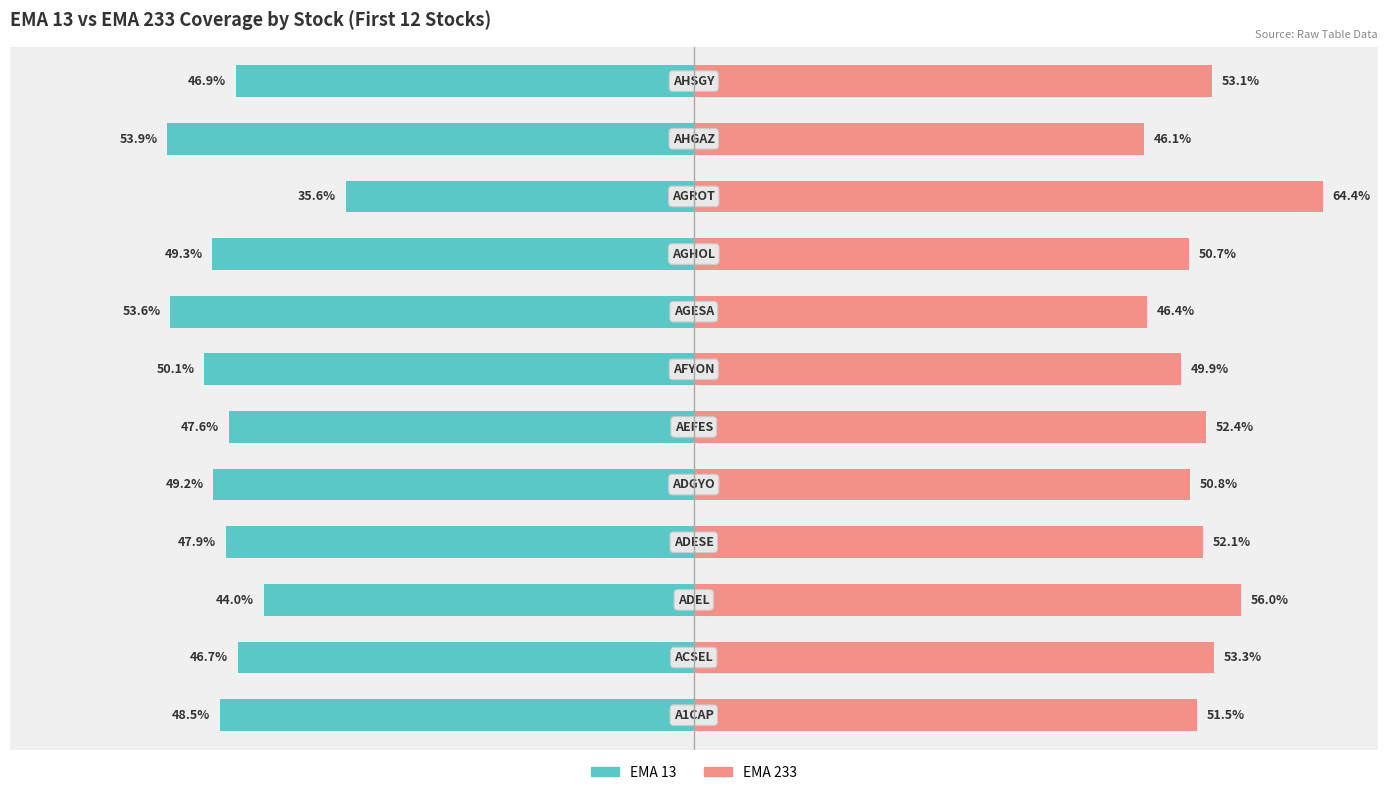

What is the average value of the EMA 233 series?

52.2